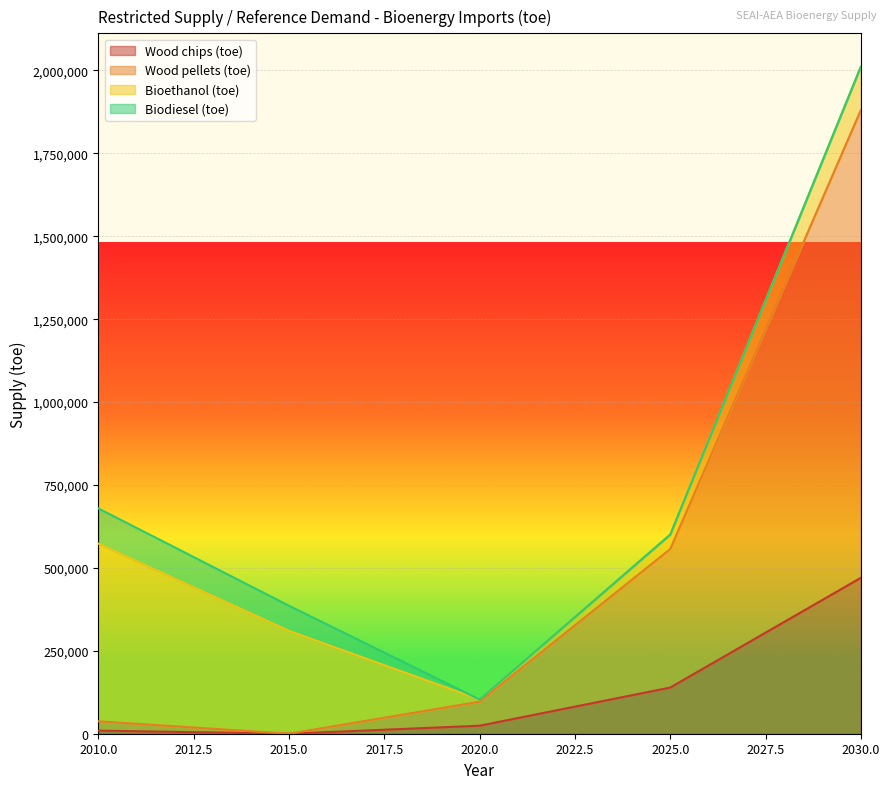

What is the difference between the maximum and minimum values in the Wood chips (toe) series?

470124